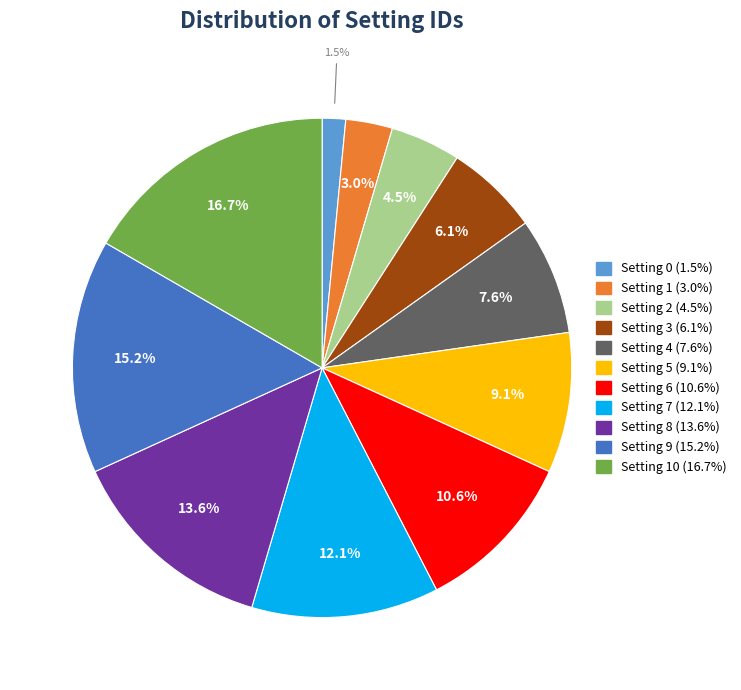

Does any single category account for the majority?

No